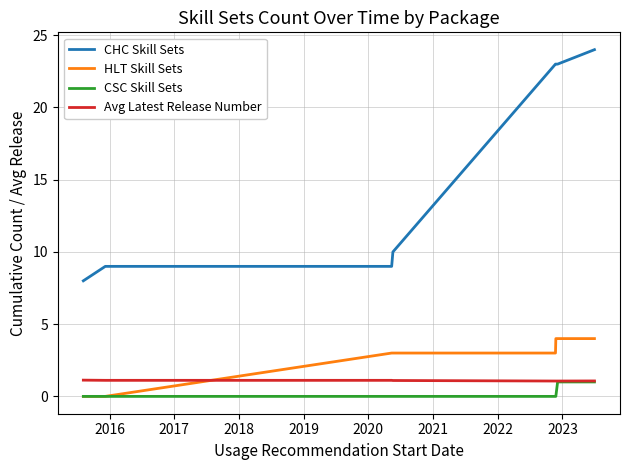

True or false: CHC Skill Sets and HLT Skill Sets intersect in this chart.

False